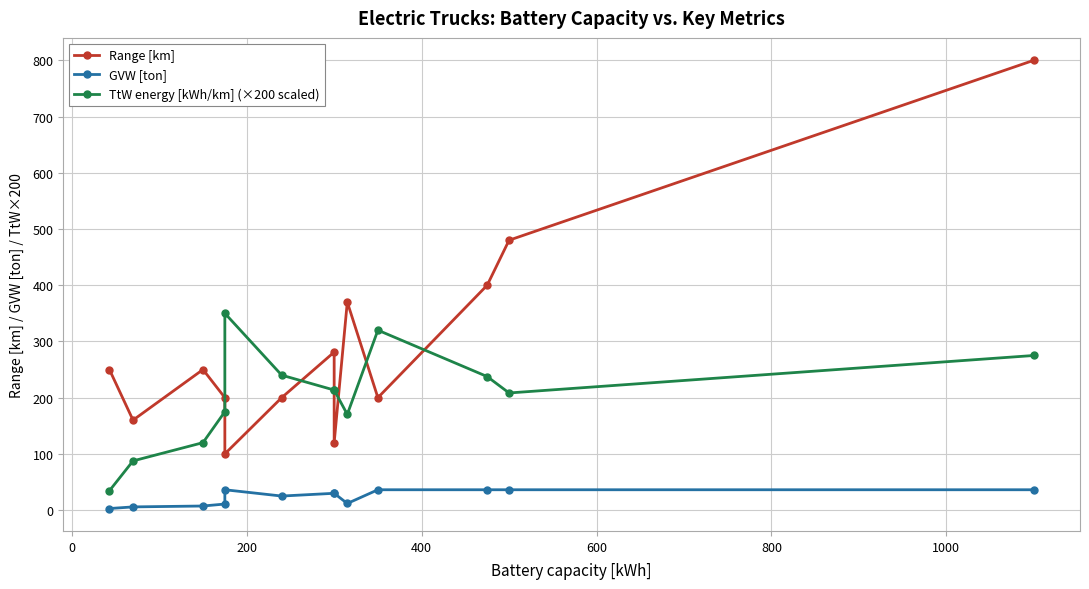

Does the chart display data point markers on the line(s)?

Yes